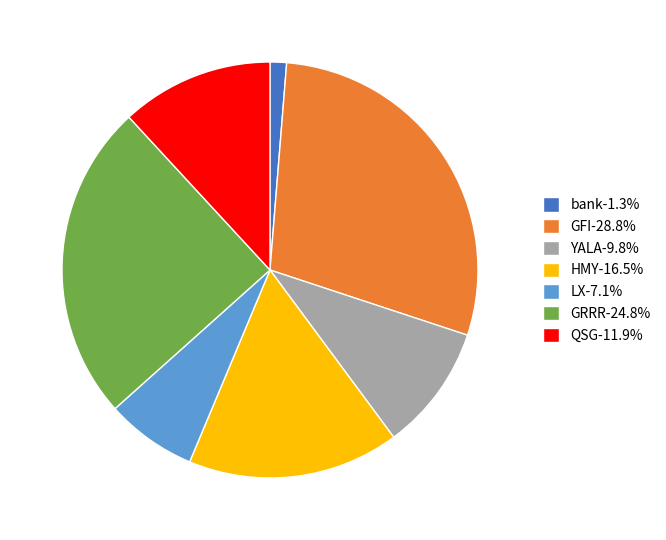

Is it true that HMY is 16% of the pie?

True